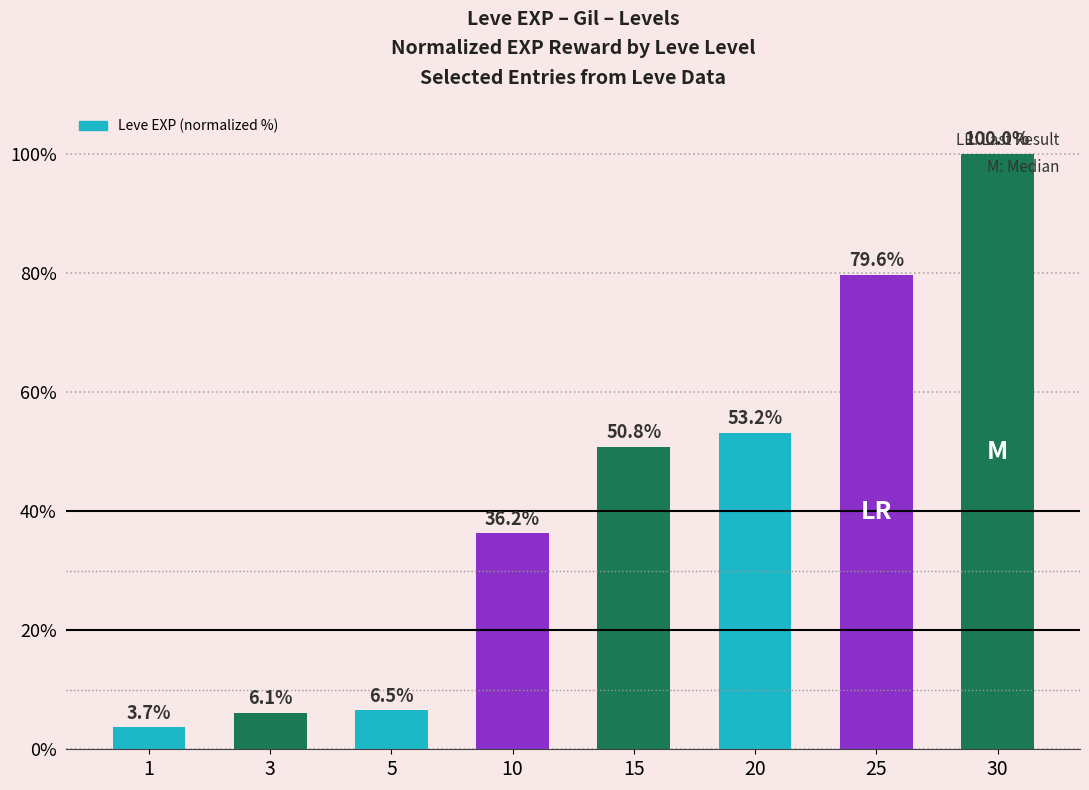

The value at 15 is 23.9. True or false?

False